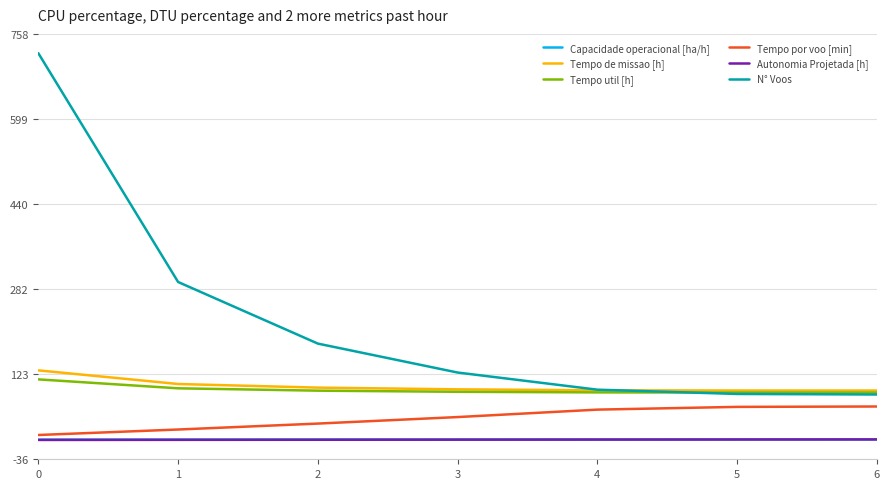

What is the greatest value displayed?

722.0